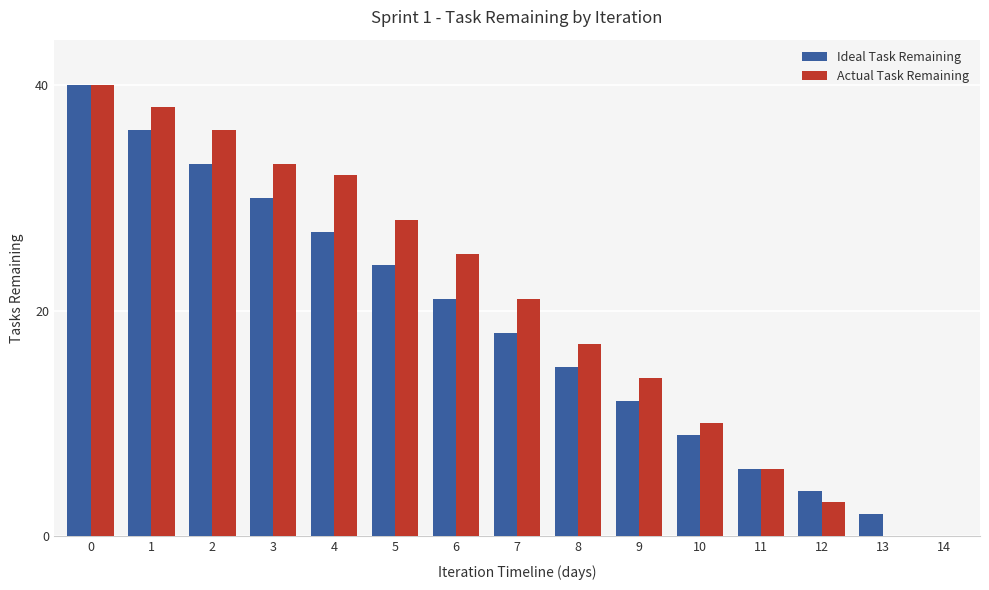

What is the sum of all Actual Task Remaining values?

303